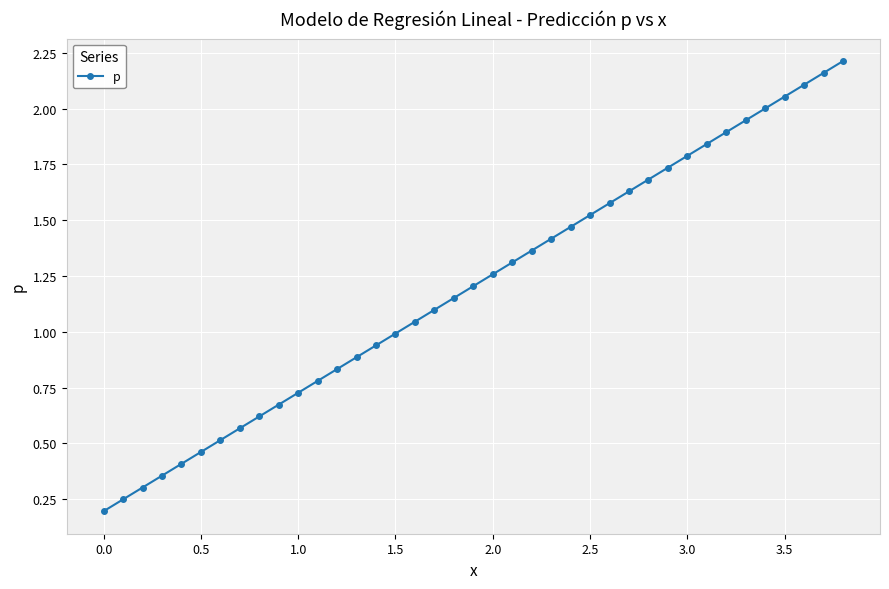

What is the sum of all values?

47.0